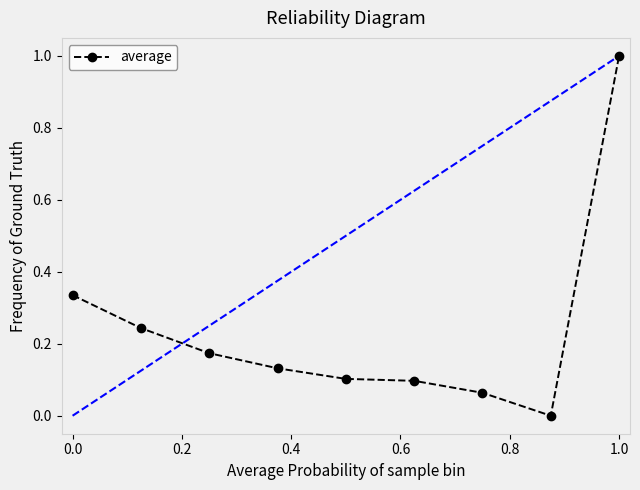

True or false: there are more than 1 points higher than both neighbors.

False